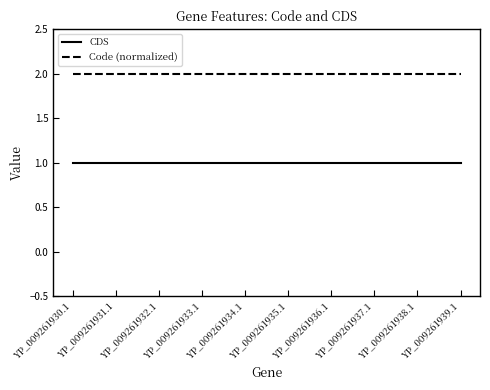

How many series are shown in this chart?

2